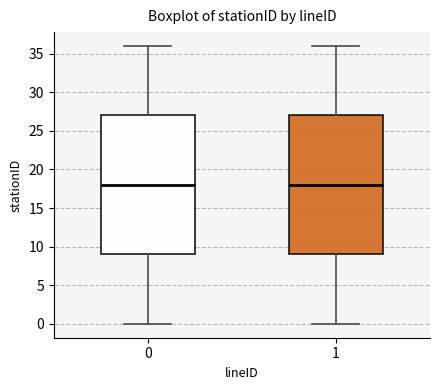

Where is the upper edge of the box at x = 1 on the y-axis? The values are not printed on the chart, so give them approximately, as read against the axis.

27